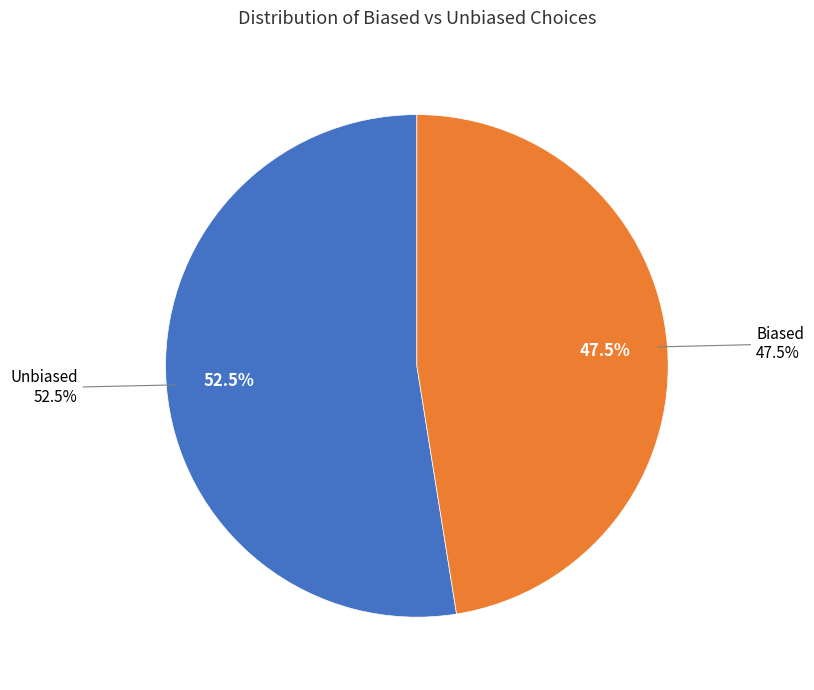

What is the largest slice in the pie chart?

false